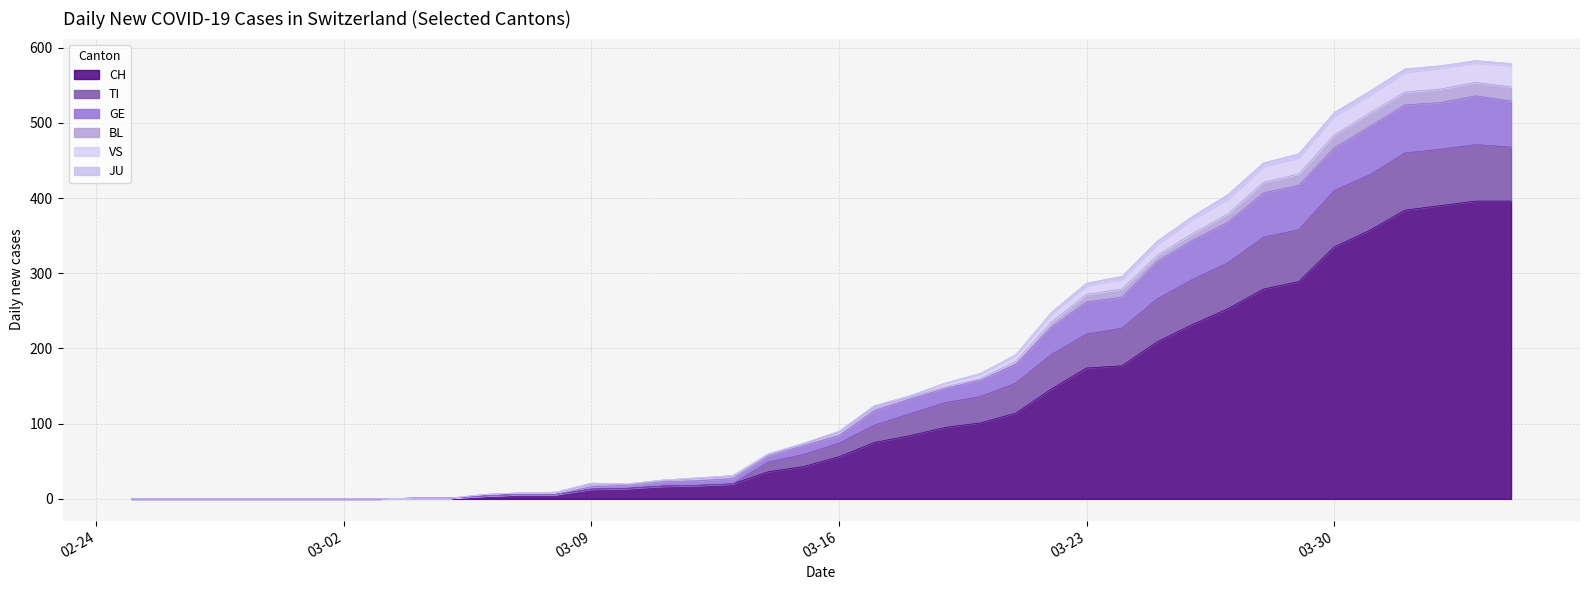

What is the maximum value for CH?

396